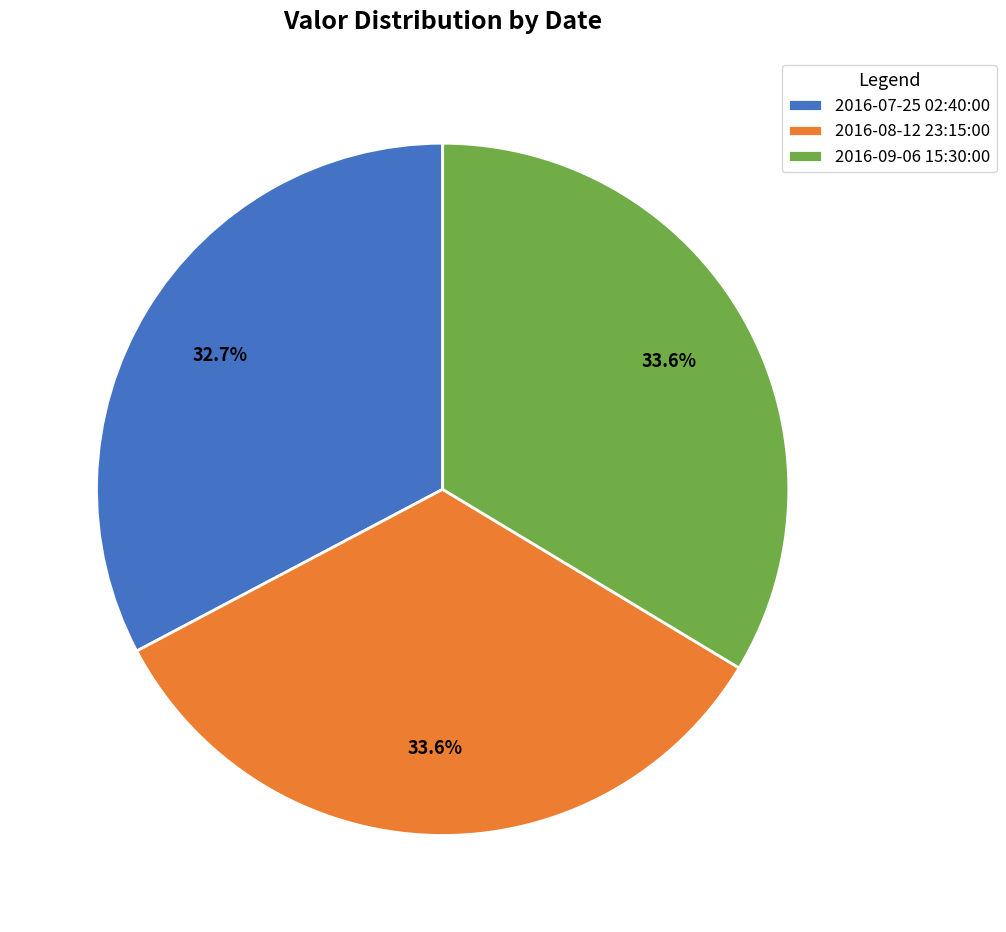

Which slice is the smallest?

2016-07-25 02:40:00